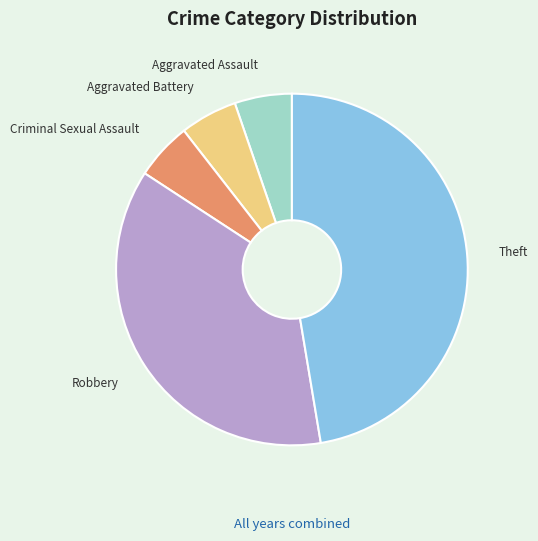

True or false: Aggravated Assault accounts for 5% of the total.

True